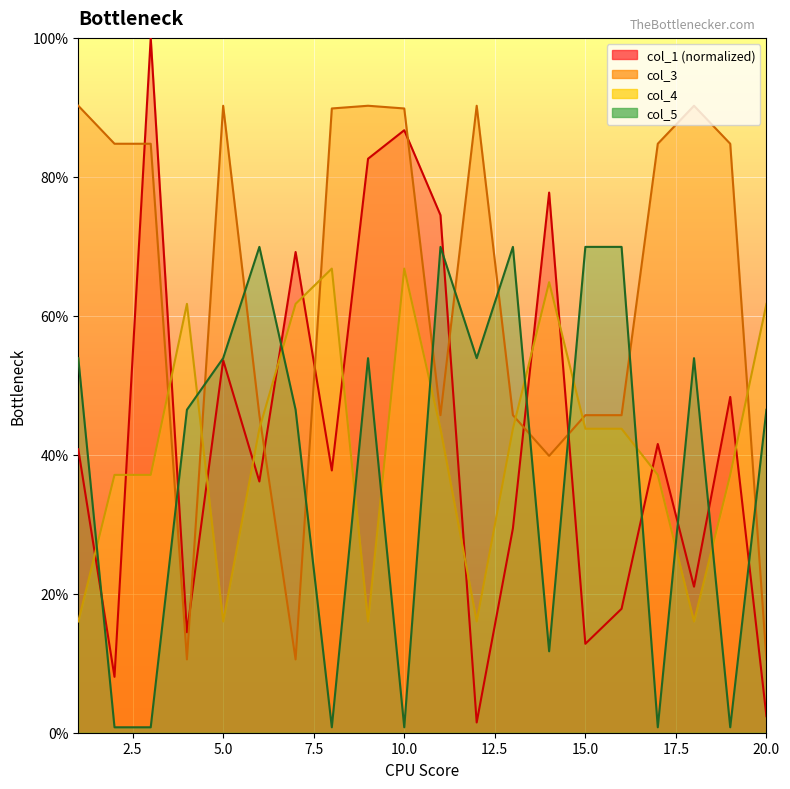

At 19, list the series in order from smallest to largest.

col_5, col_4, col_1, col_3